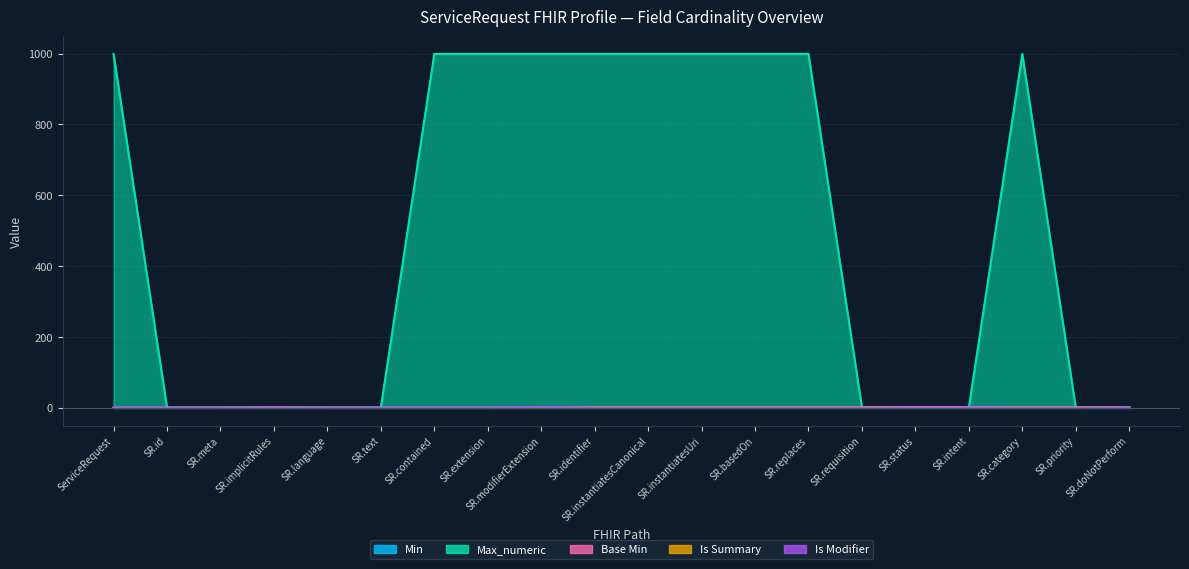

True or false: Is Modifier has more than 0 points higher than both neighbors.

True